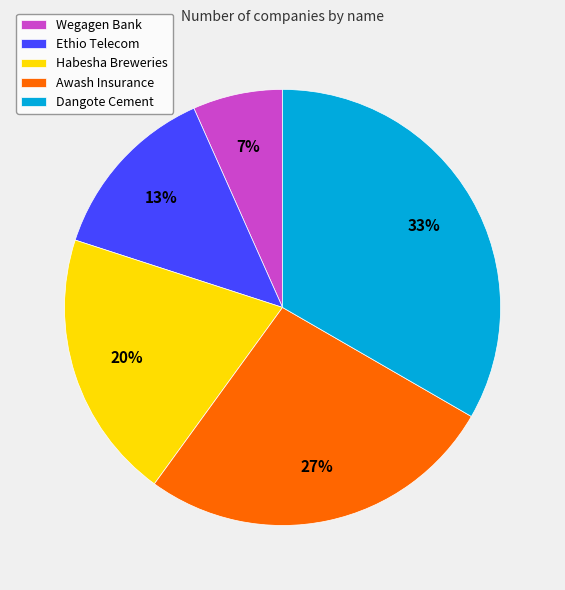

Is there a majority slice in this chart?

No